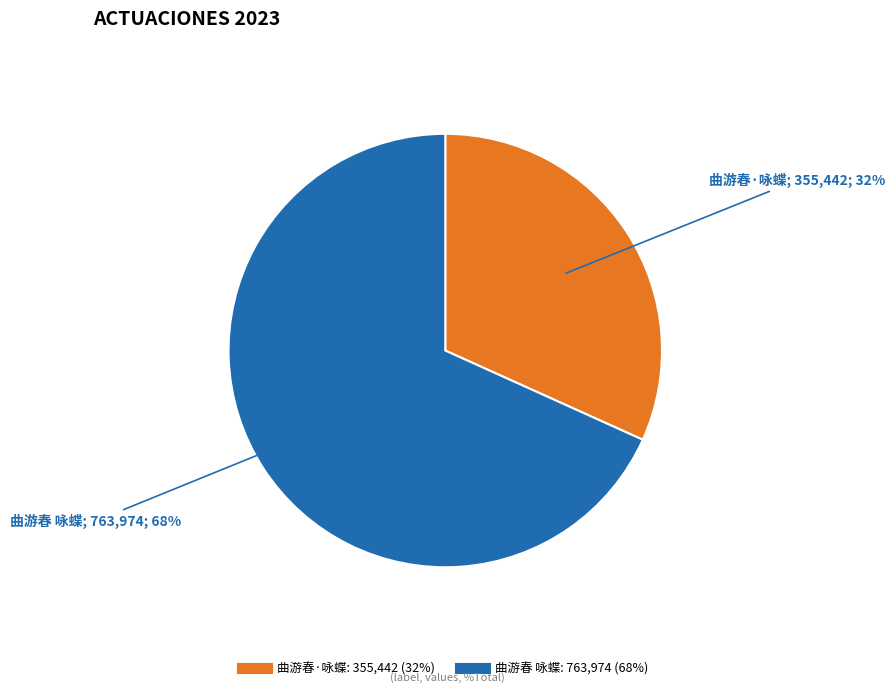

The 曲游春·咏蝶 slice represents 32% of the pie. True or false?

True